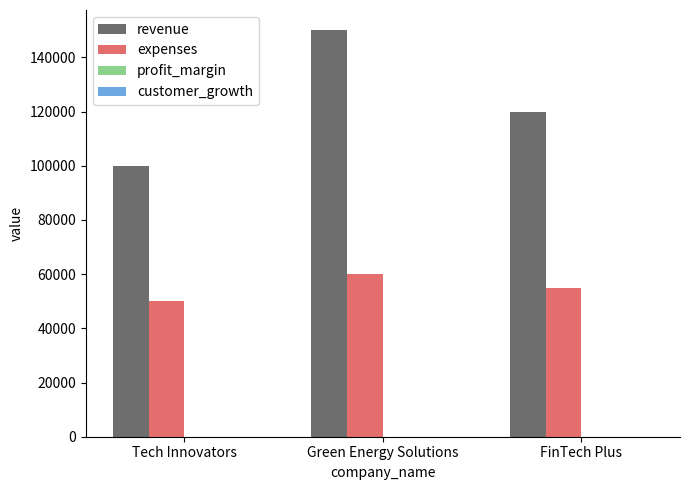

The revenue series shows 120000 at FinTech Plus. True or false?

True